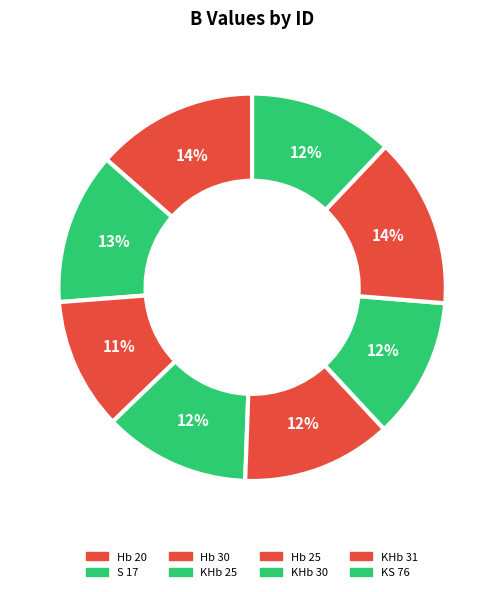

What is the largest slice in the pie chart?

KHb 31